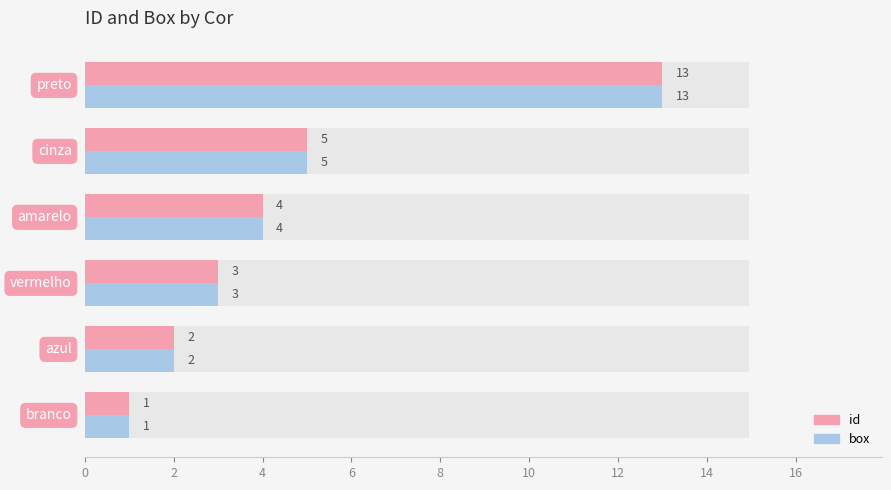

How many values in the box series are below 4?

3